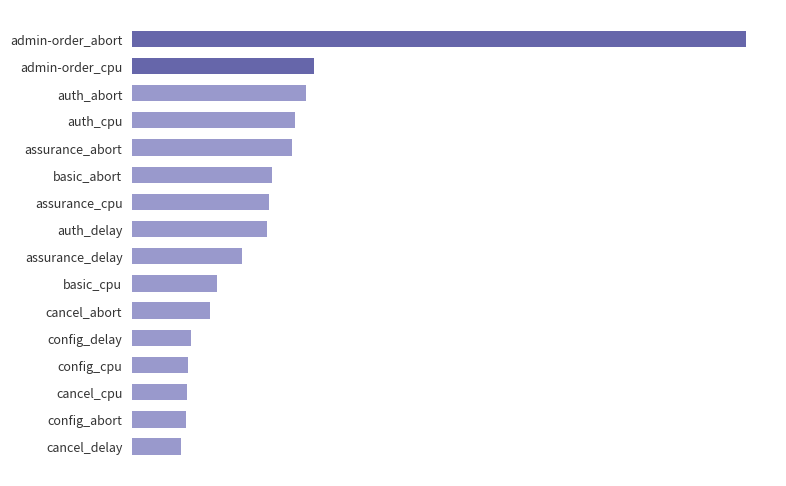

What is the difference between the second highest and second lowest values?

0.2